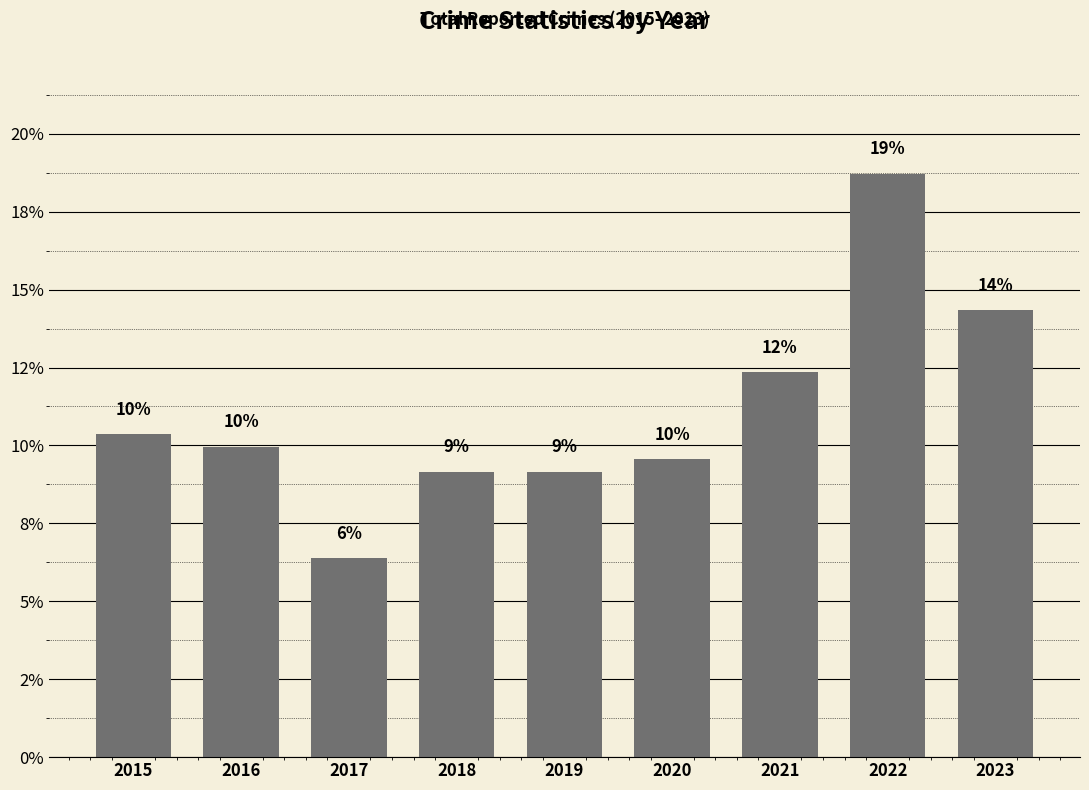

Does the chart contain any negative values?

No